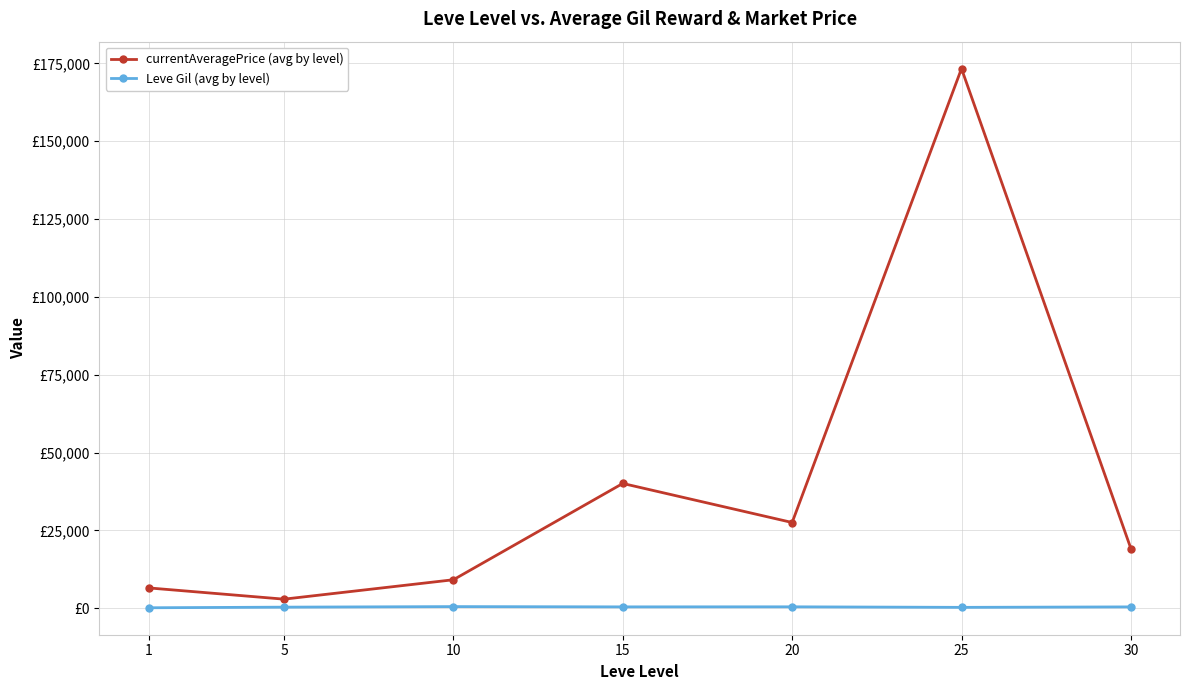

Reading right to left, list all the values displayed in this chart.

currentAveragePrice (avg by level): 30=19188.0	25=173339.0	20=27551.0	15=40093.0	10=9165.0	5=2930.0	1=6546.0
Leve Gil (avg by level): 30=447.0	25=296.0	20=470.5	15=452.0	10=540.0	5=362.0	1=166.0